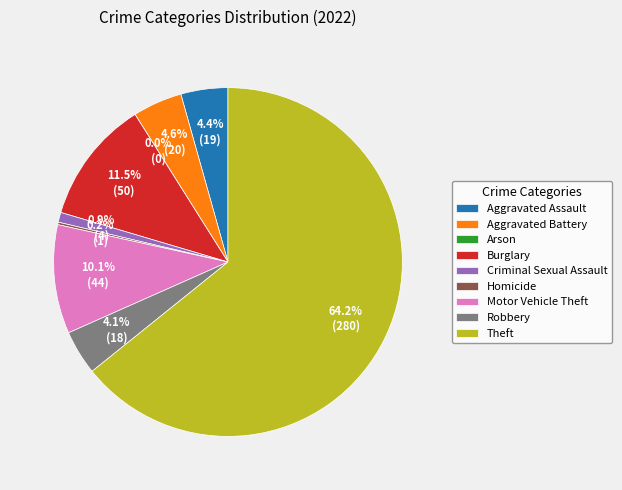

Which slice is the smallest?

Arson